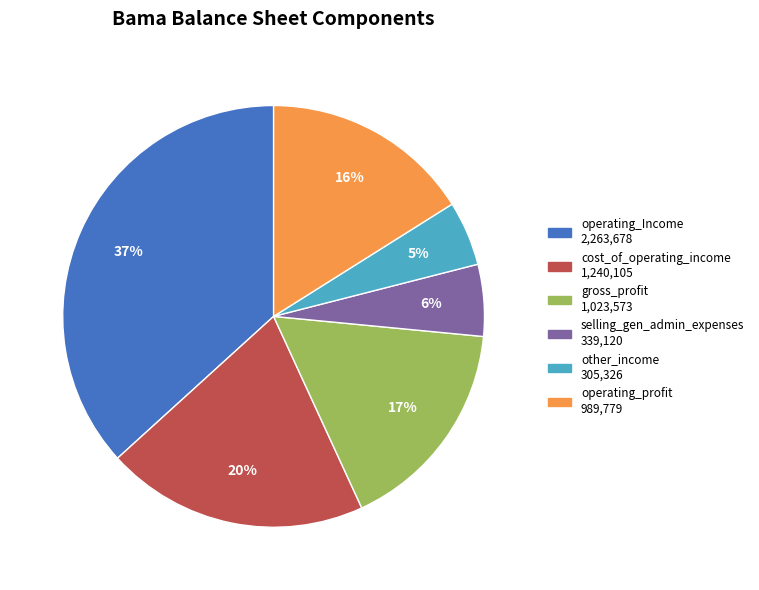

To the nearest percent, what is the difference between the largest and smallest slice percentages?

32%